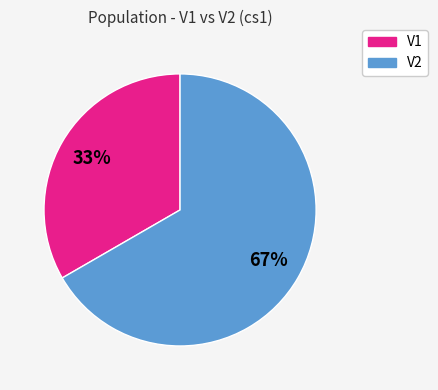

How many slices are in this pie chart?

2